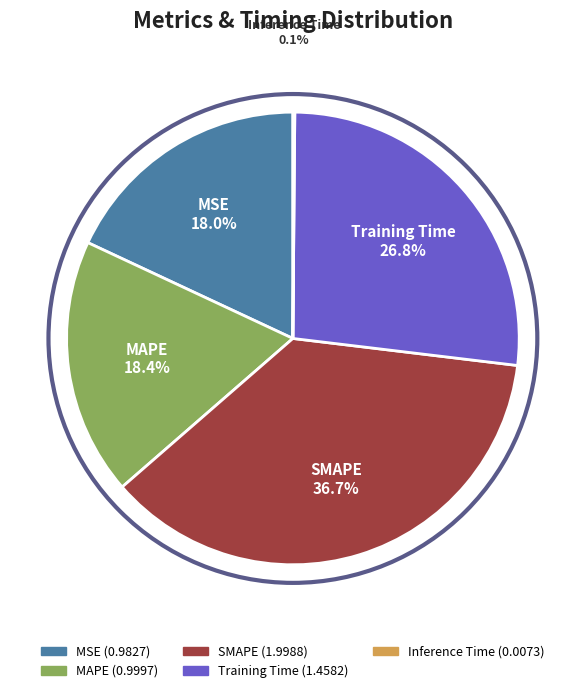

Does any single category account for the majority?

No